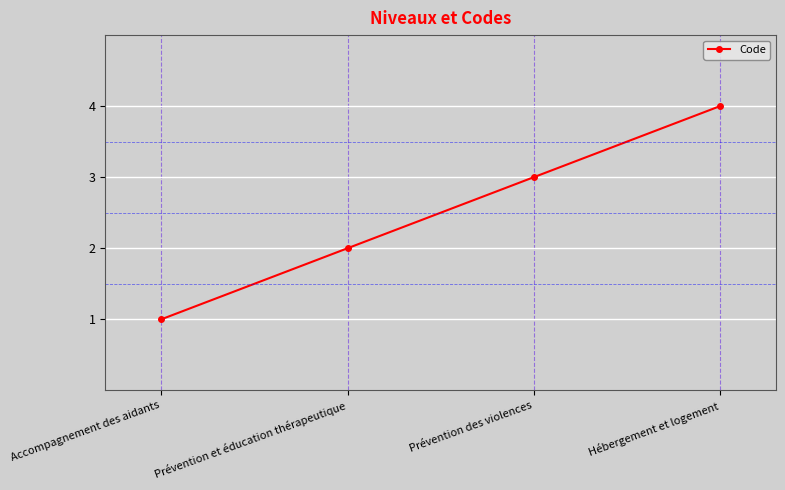

Reading left to right, transcribe all the data shown in this chart.

Accompagnement des aidants=1	Prévention et éducation thérapeutique=2	Prévention des violences=3	Hébergement et logement=4